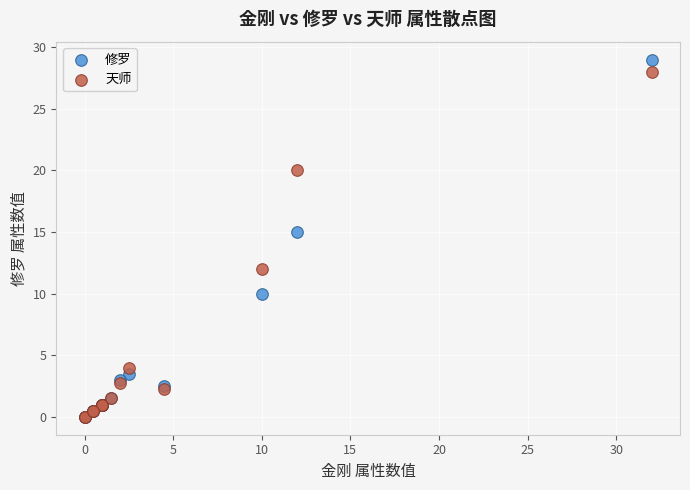

Which series has the widest spread of Y values?

修罗